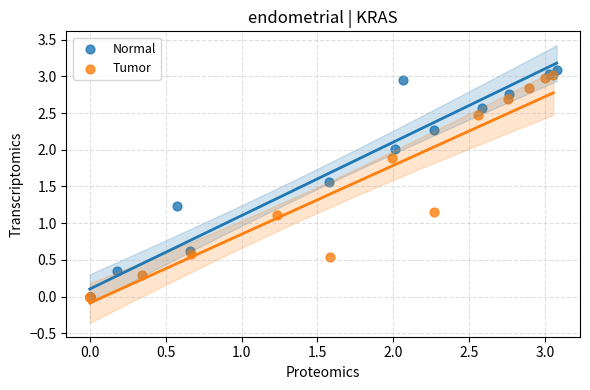

Which series has the largest Y range (max minus min)?

Normal